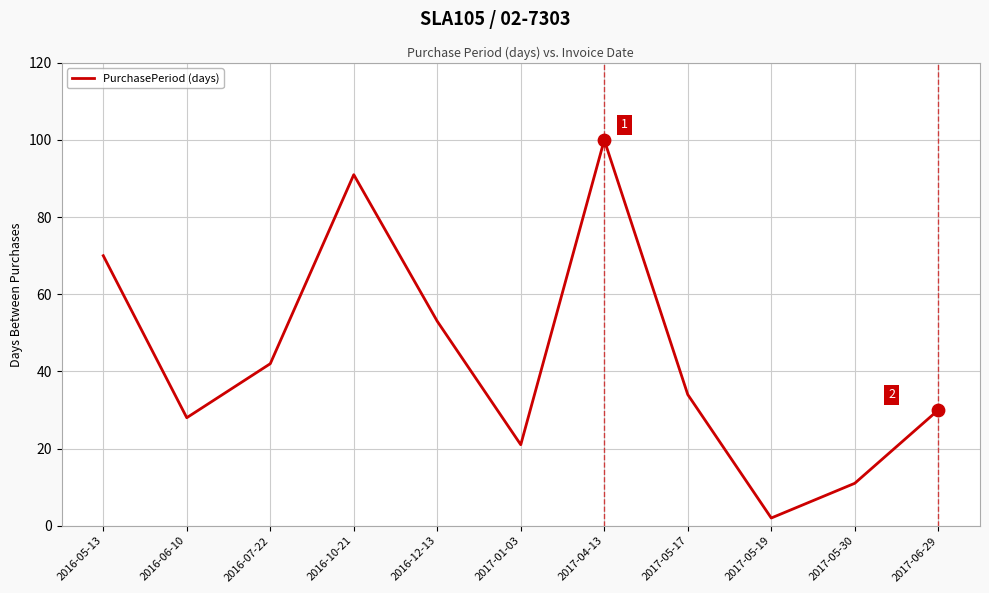

Approximately how many times larger is the value at 2016-05-13 compared to 2017-05-19?

35.0